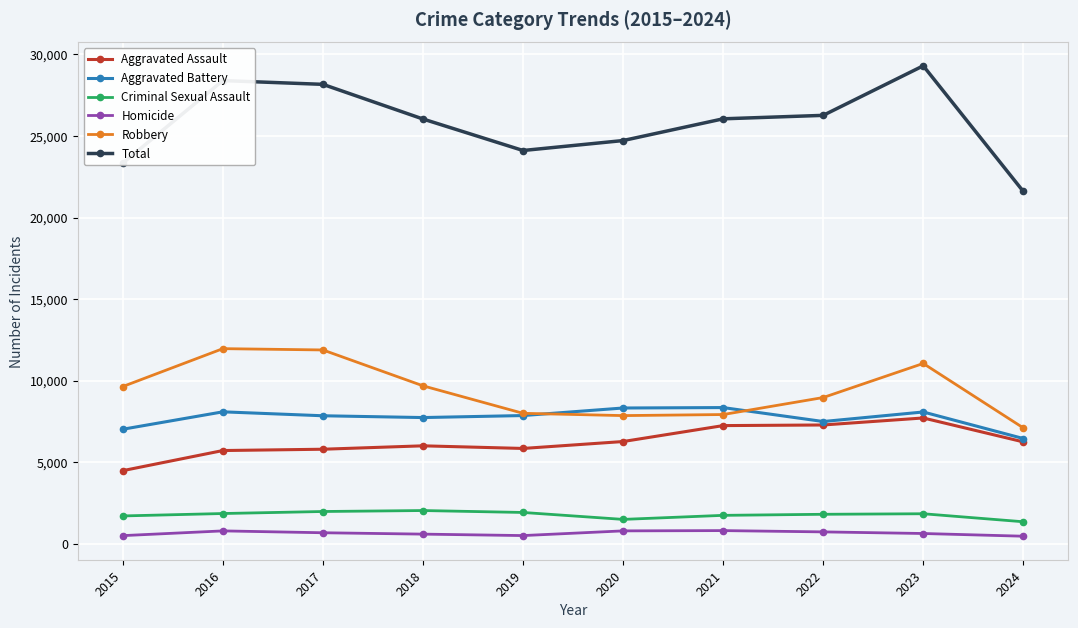

True or false: Aggravated Battery and Homicide cross at least once.

False